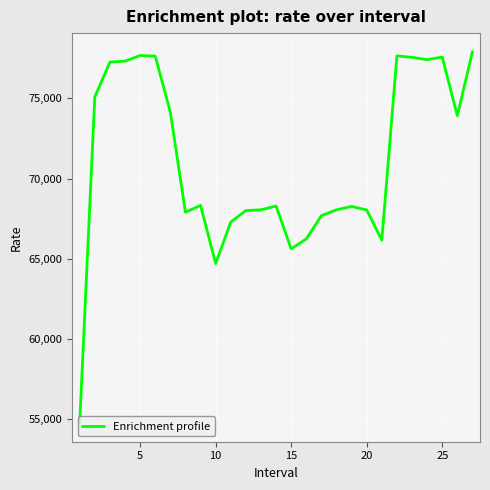

What is the minimum value shown in the chart?

54767